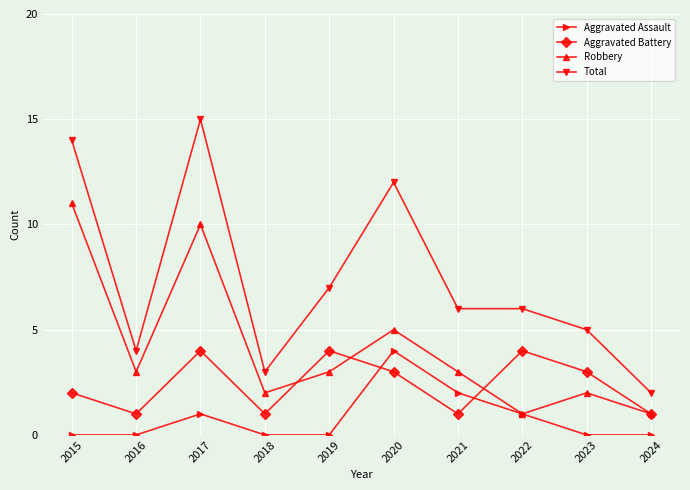

Count the number of categories in the chart.

10